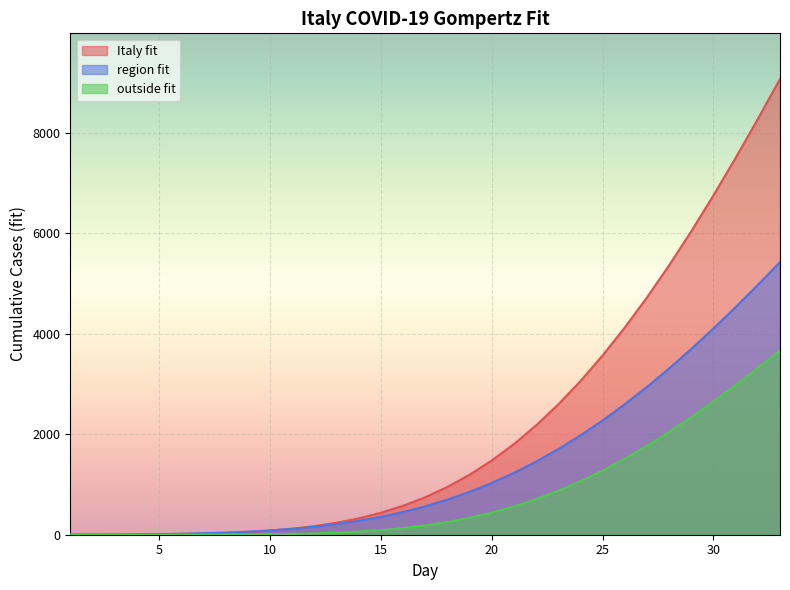

What are all the series names shown in the legend?

Italy fit, region fit, outside fit